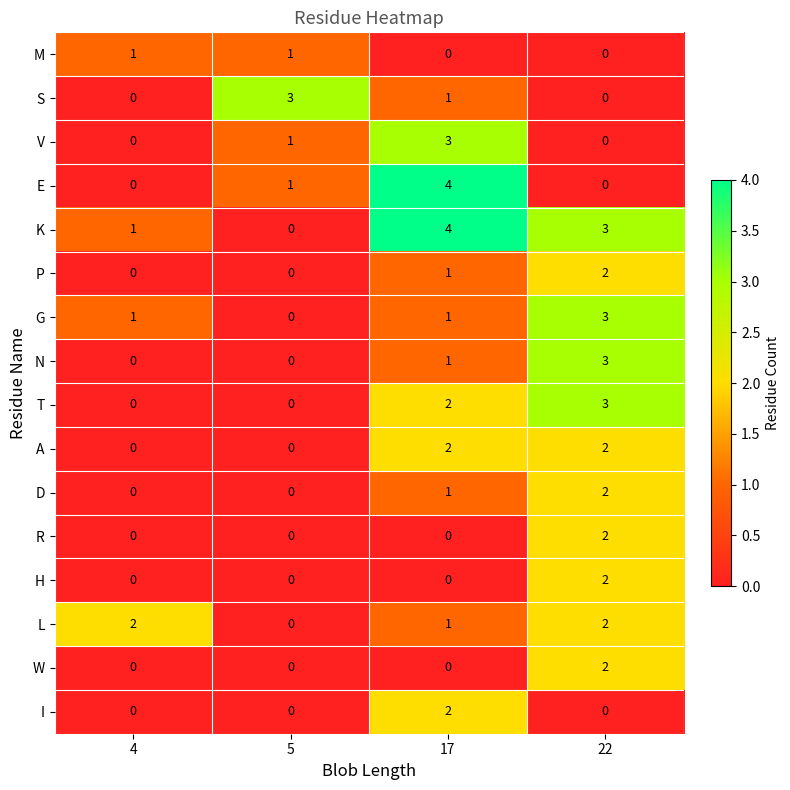

Which label corresponds to the largest value in the chart?

17